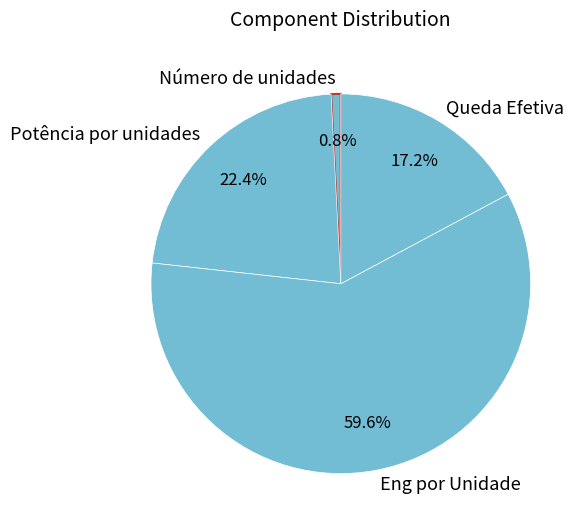

Which category has the smallest portion of the pie?

Número de unidades